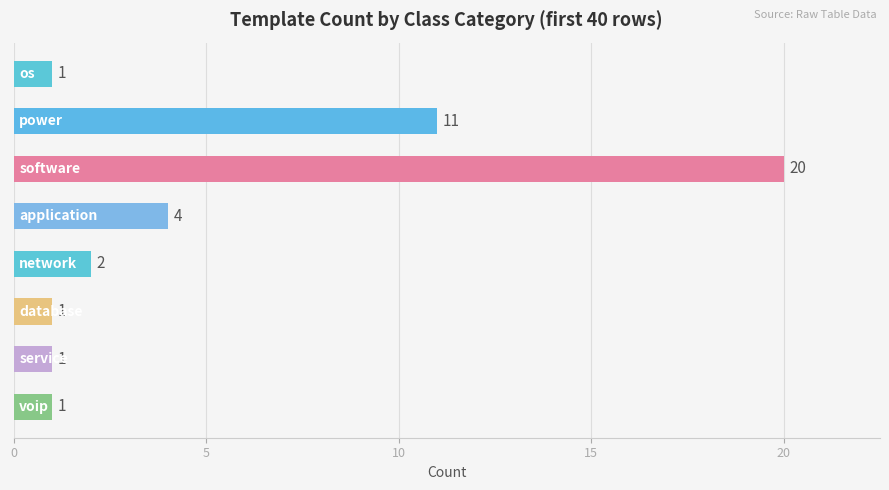

What is the sum of all values?

41